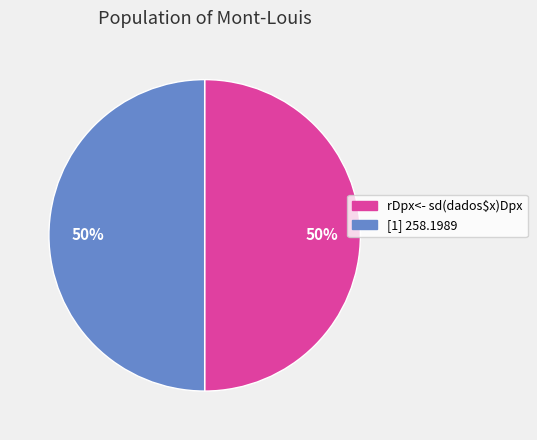

Approximately how many times larger is the value at rDpx<- sd(dados$x)Dpx compared to [1] 258.1989?

1.0